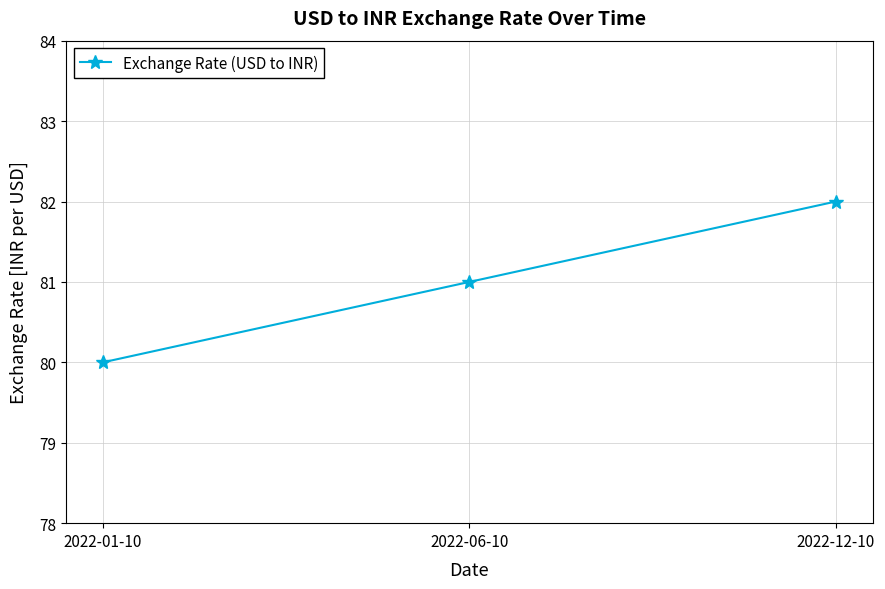

List the labels in order of value, smallest first.

2022-01-10, 2022-06-10, 2022-12-10